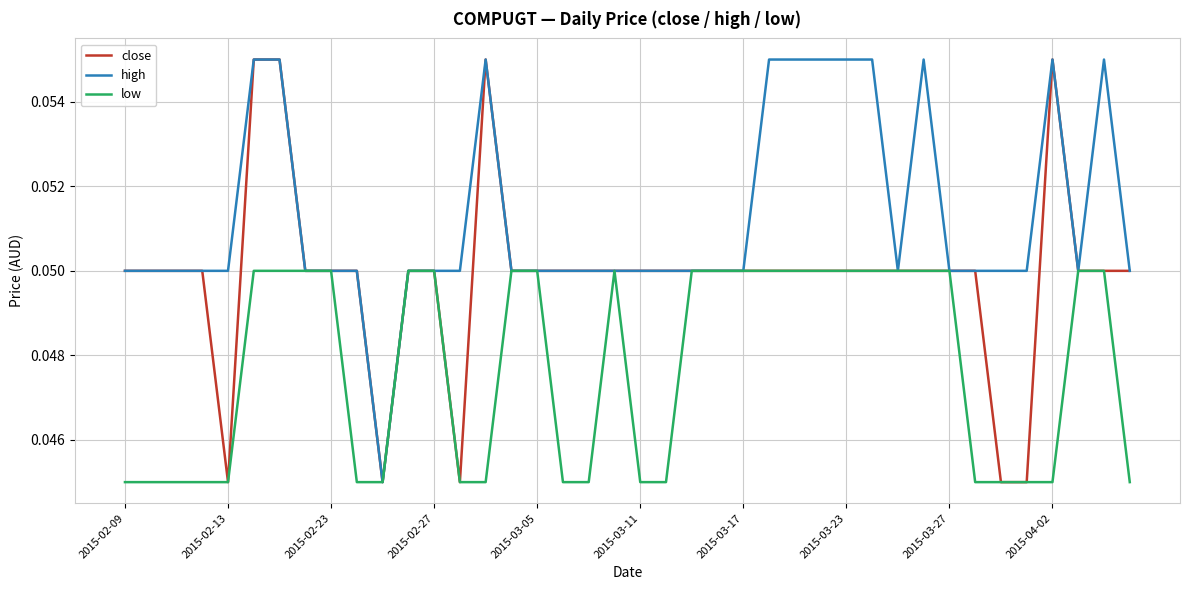

List the series in order of their overall mean, highest first.

high, close, low